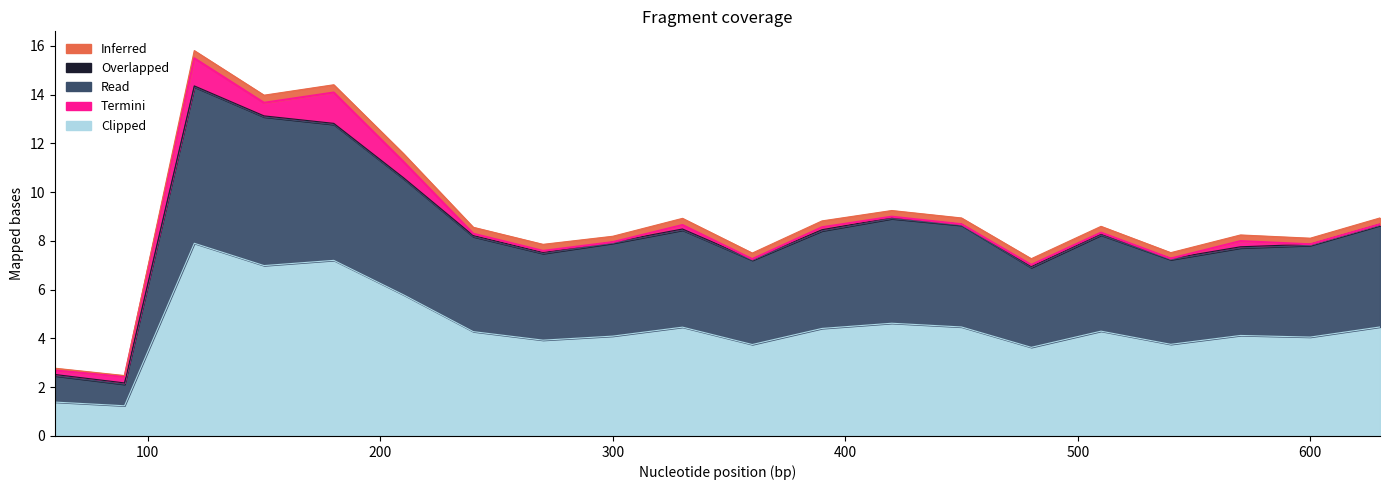

How many data points does each series have?

20